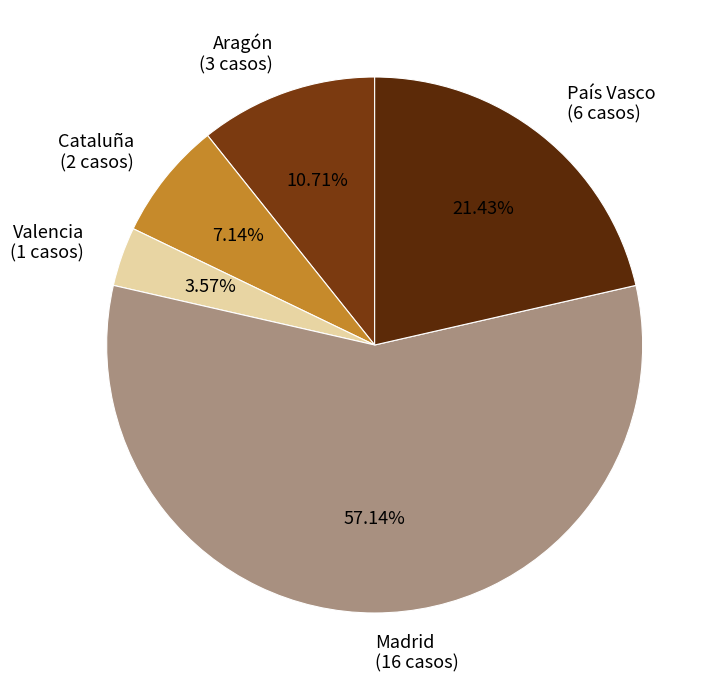

Combined, do Valencia and Madrid account for over 50%?

Yes